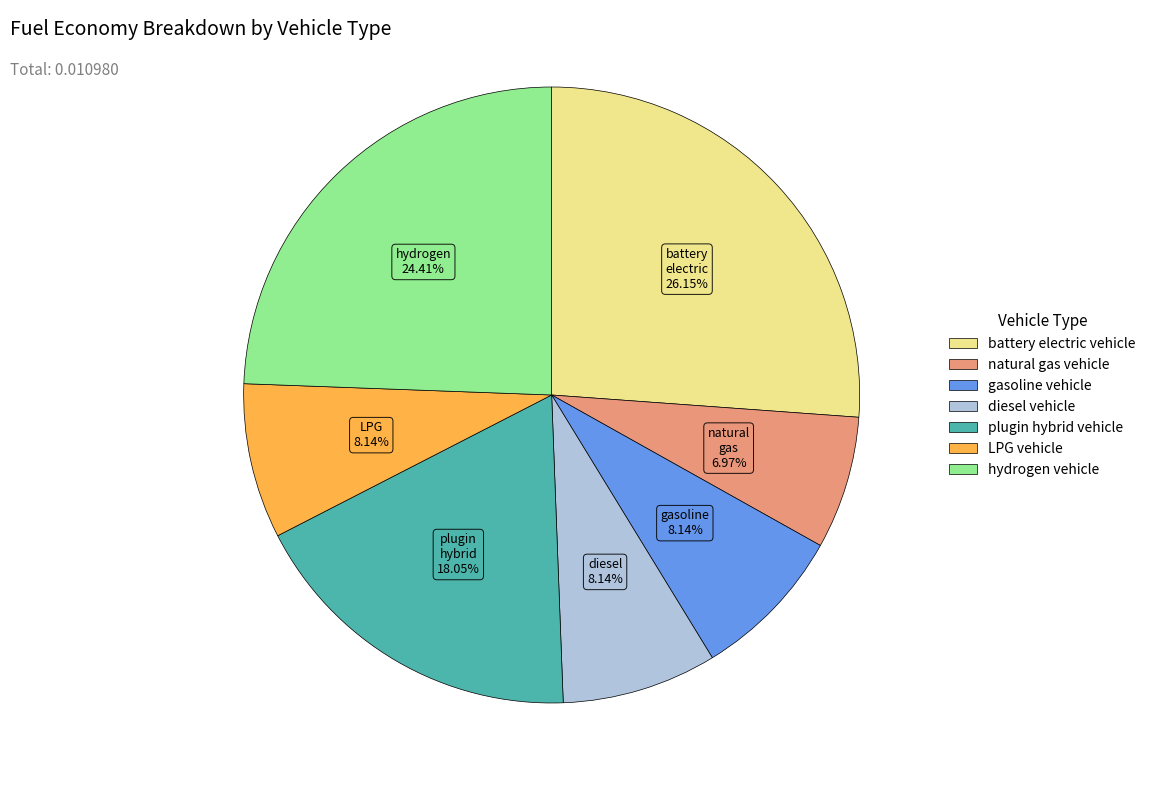

What is the total percentage of LPG vehicle and gasoline vehicle?

16.3%